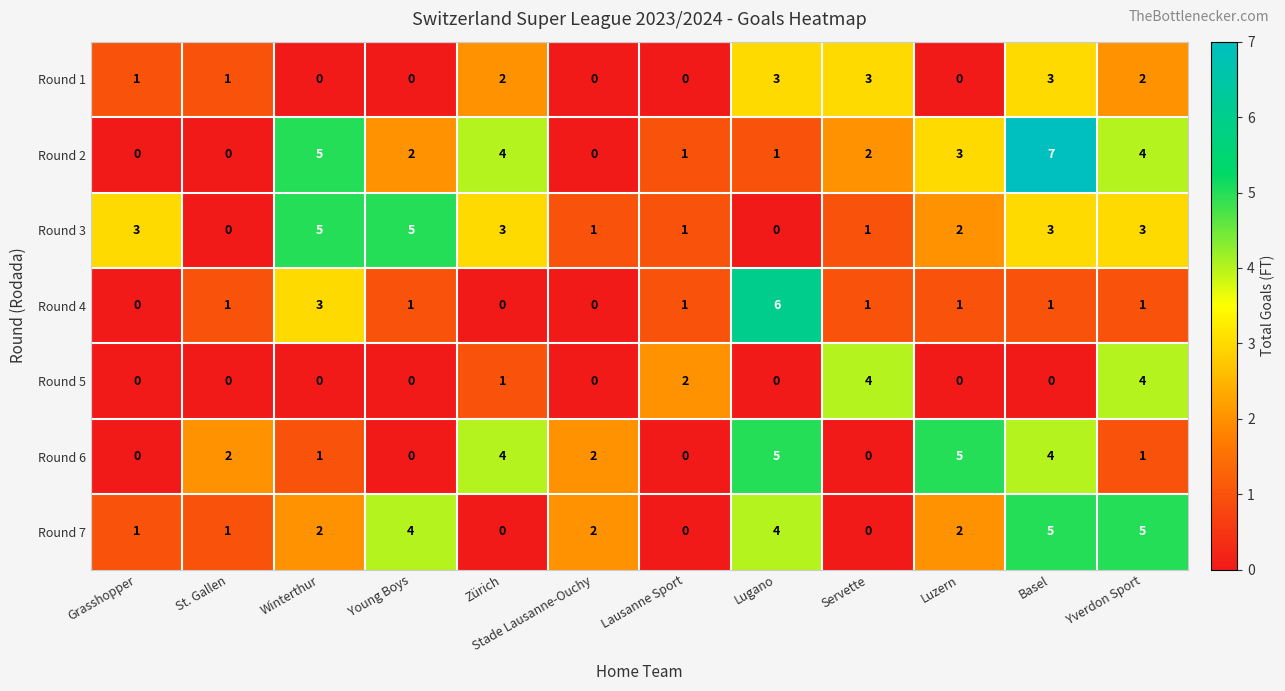

The value of Round 4 at Zürich is 0. True or false?

True